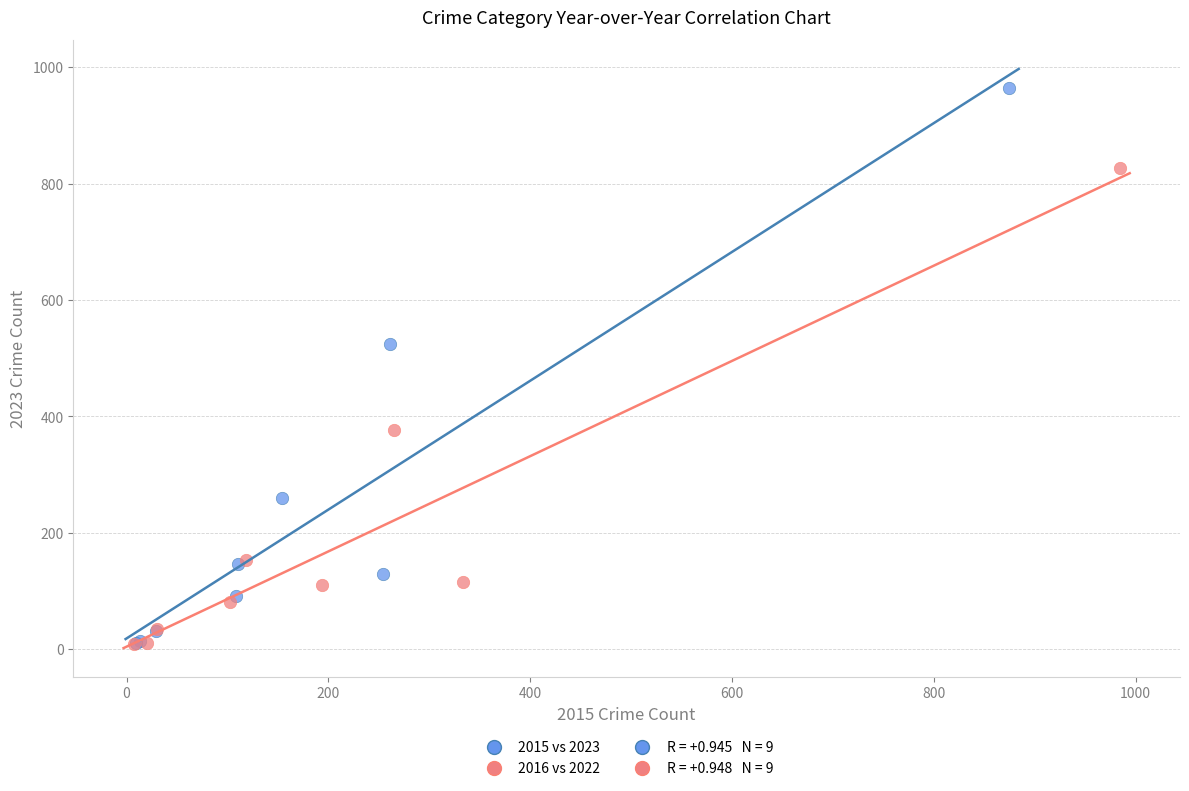

Which series has the largest Y range (max minus min)?

2015 vs 2023